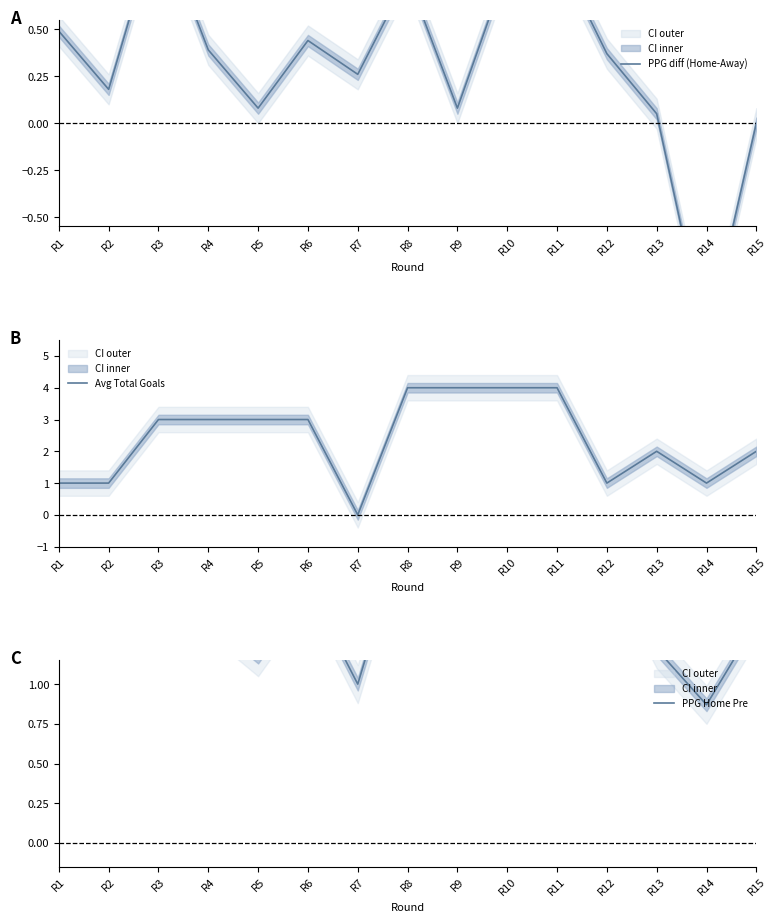

At which label is PPG Home Pre closest to 1?

R7